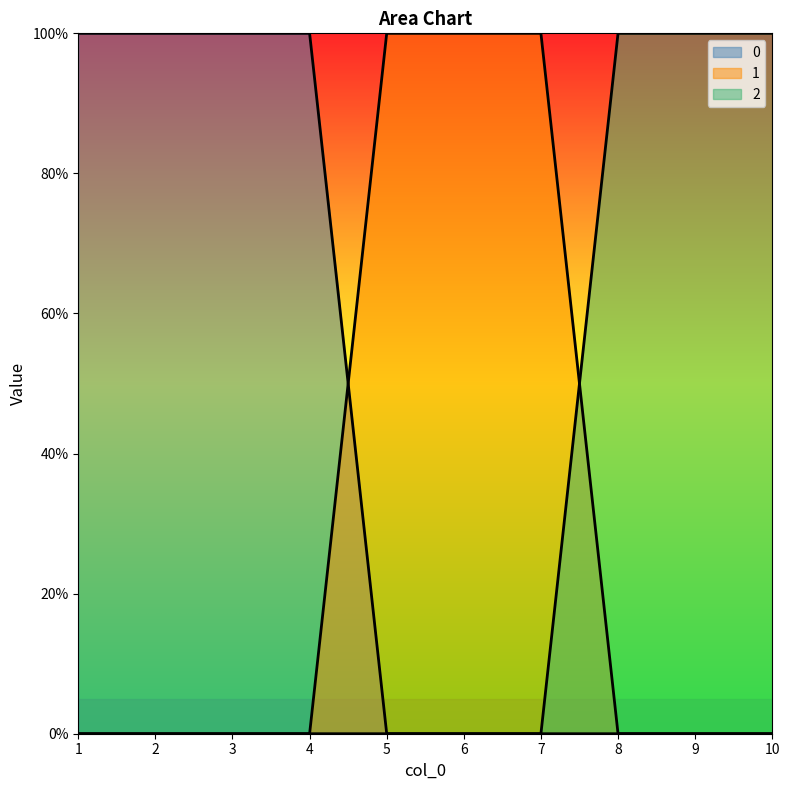

True or false: 1 has a value of 1 at 8.

False